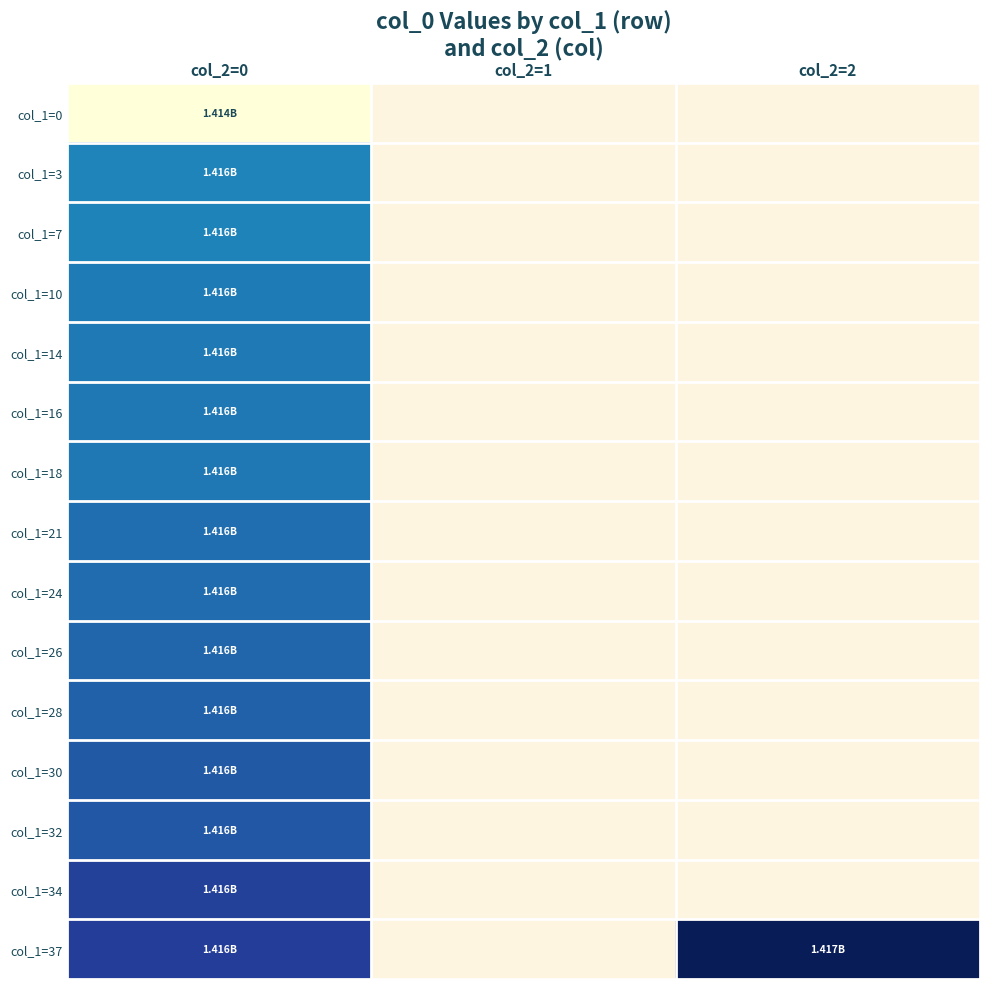

Rank the series by their average value, from lowest to highest.

col_1=0, col_1=3, col_1=7, col_1=10, col_1=14, col_1=16, col_1=18, col_1=21, col_1=24, col_1=26, col_1=28, col_1=30, col_1=32, col_1=34, col_1=37